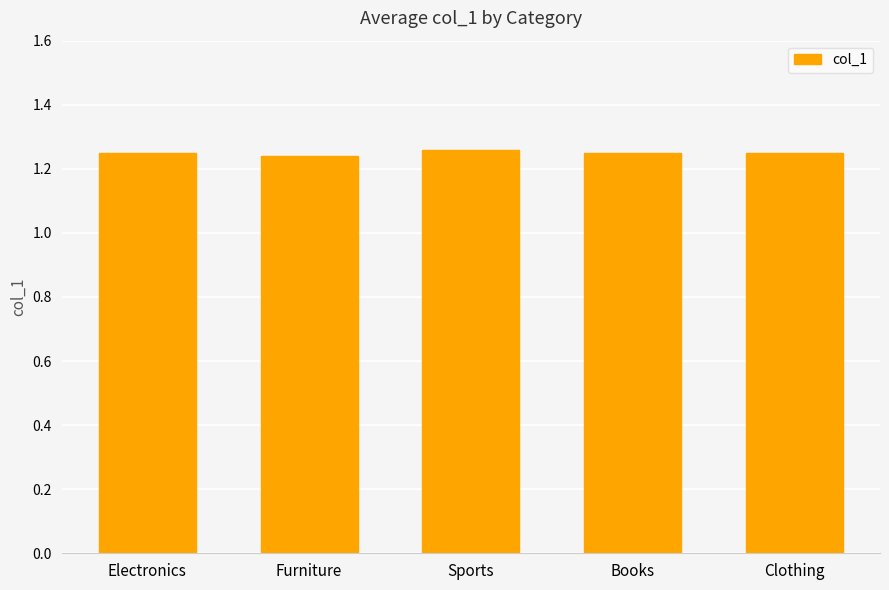

What is the label of the 4th bar from the left?

Books